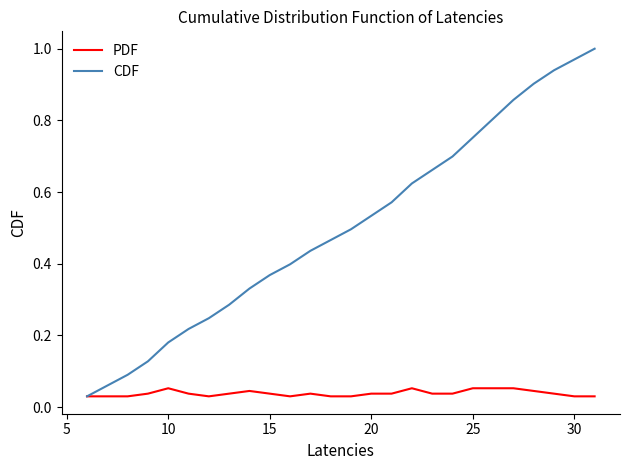

Which series has the largest range (max minus min)?

CDF